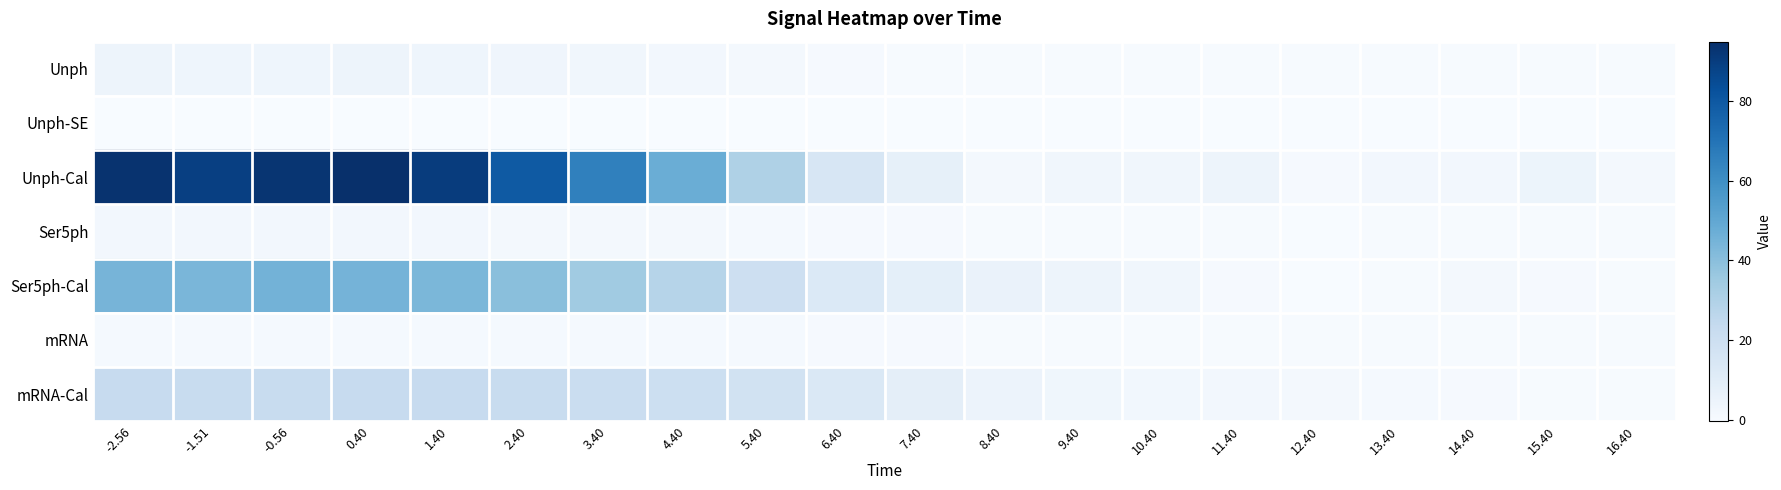

Rank the series at 0.40 from lowest to highest value.

Unph-SE, mRNA, Ser5ph, Unph, mRNA-Cal, Ser5ph-Cal, Unph-Cal